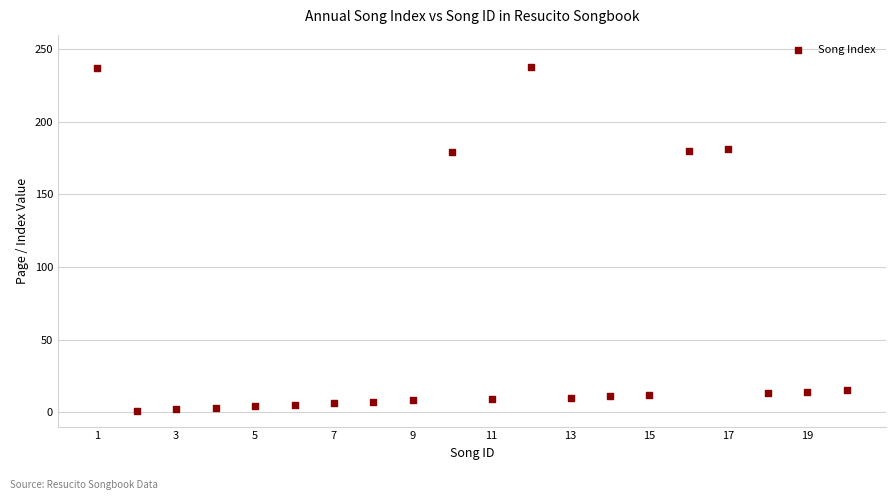

What is the range of X values (max minus min)?

19